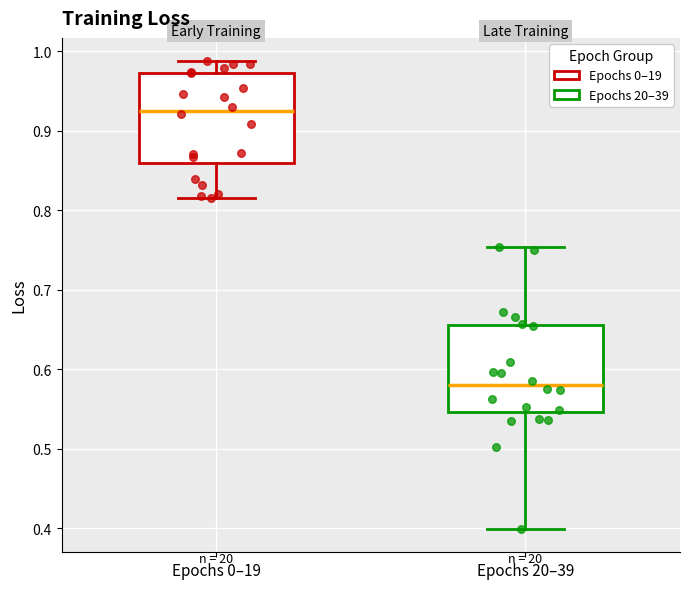

Where does the lower whisker of the box for Epochs 0–19 end on the y-axis? The values are not printed on the chart, so give them approximately, as read against the axis.

0.81